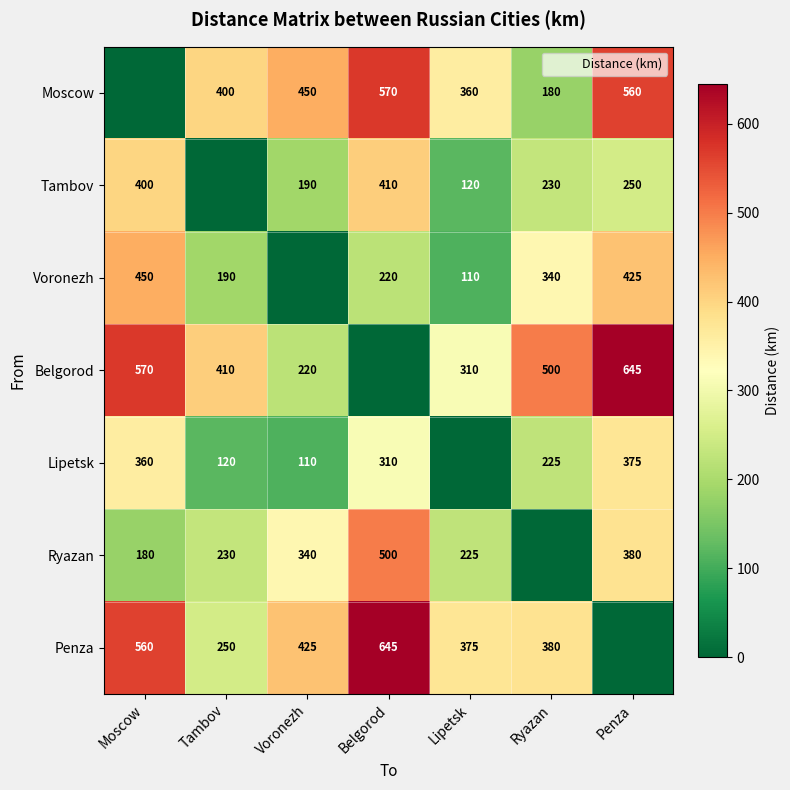

Count the number of data series in this chart.

7